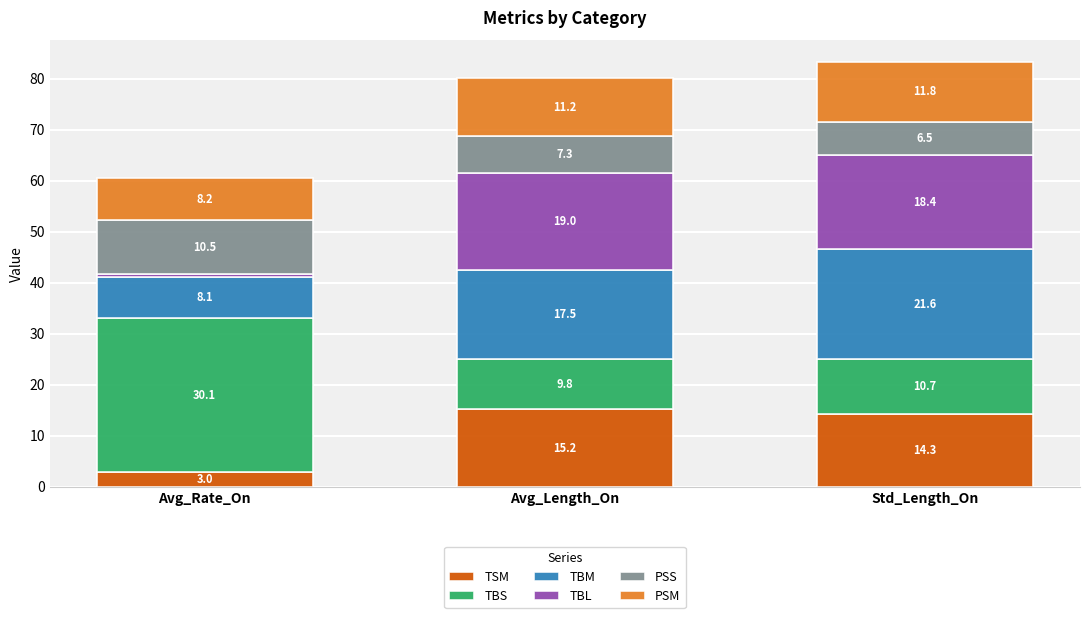

What is the total value across all series at Avg_Rate_On?

60.5